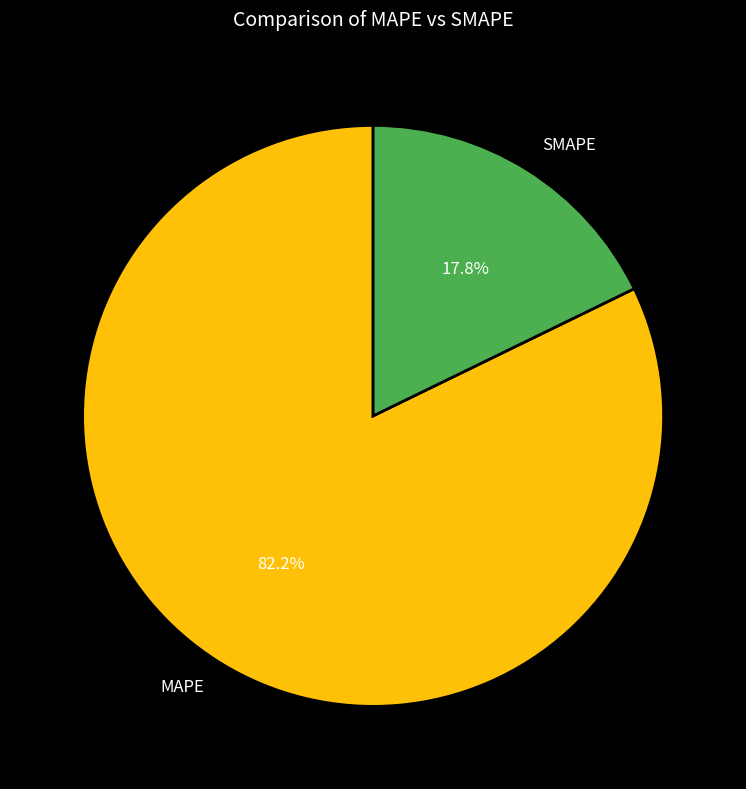

To the nearest percent, what portion does MAPE represent?

82%